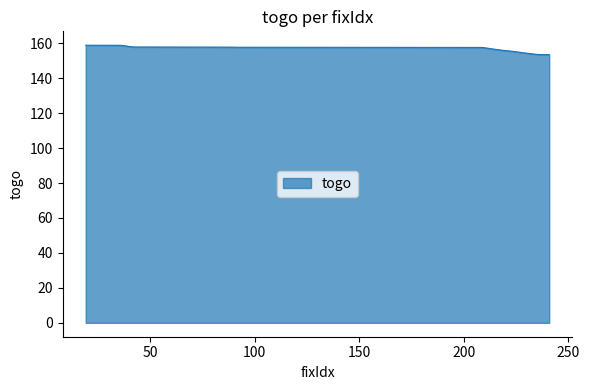

What is the difference between the maximum and minimum values?

5.4